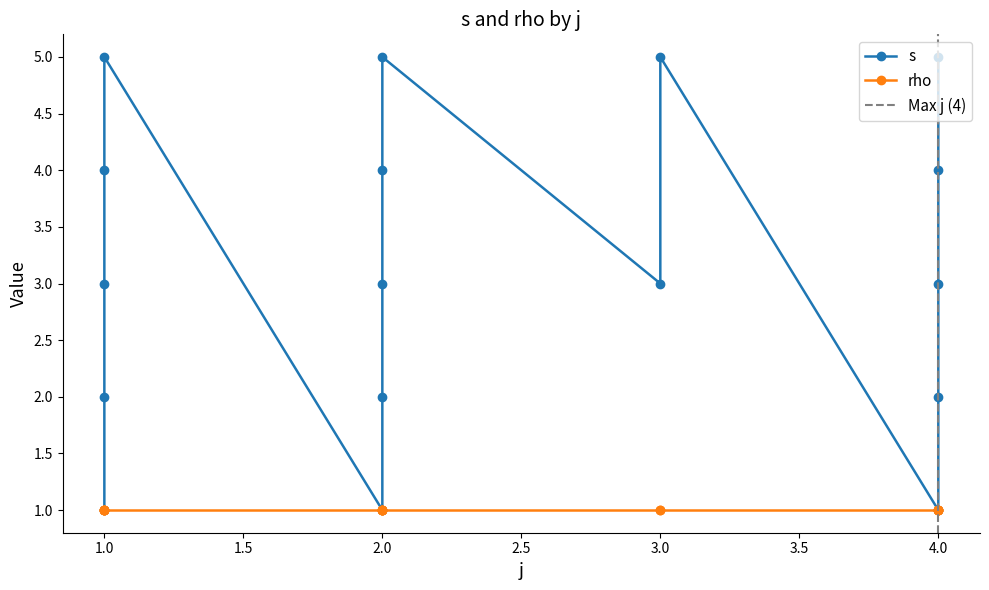

Approximately how many times larger is the value at 4 compared to 4?

0.5